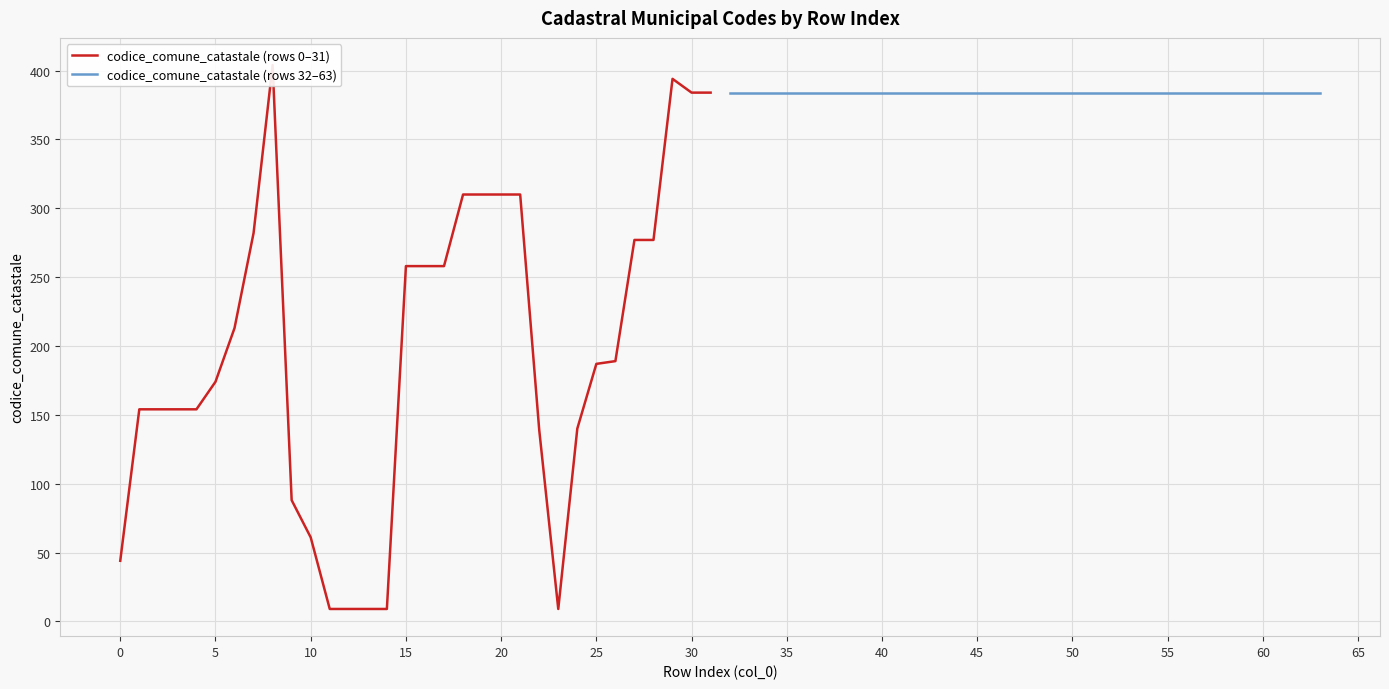

The codice_comune_catastale (rows 32–63) series shows 237 at 20. True or false?

False